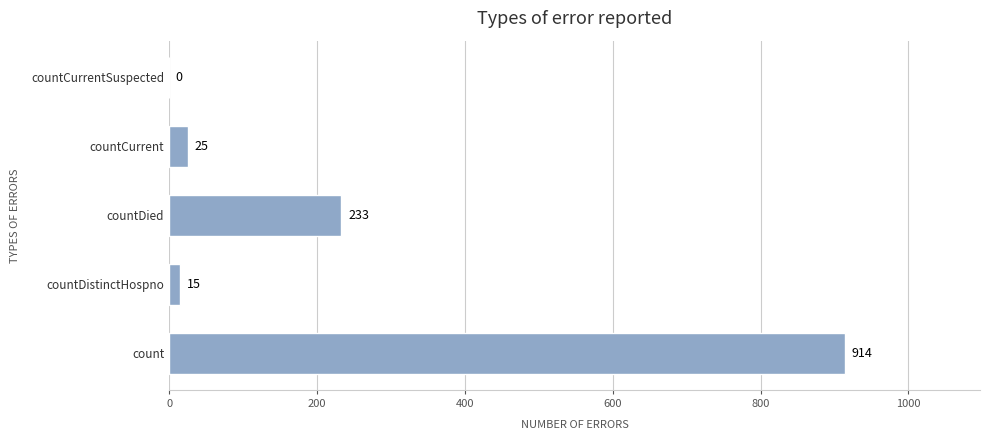

What is the maximum value shown in the chart?

914